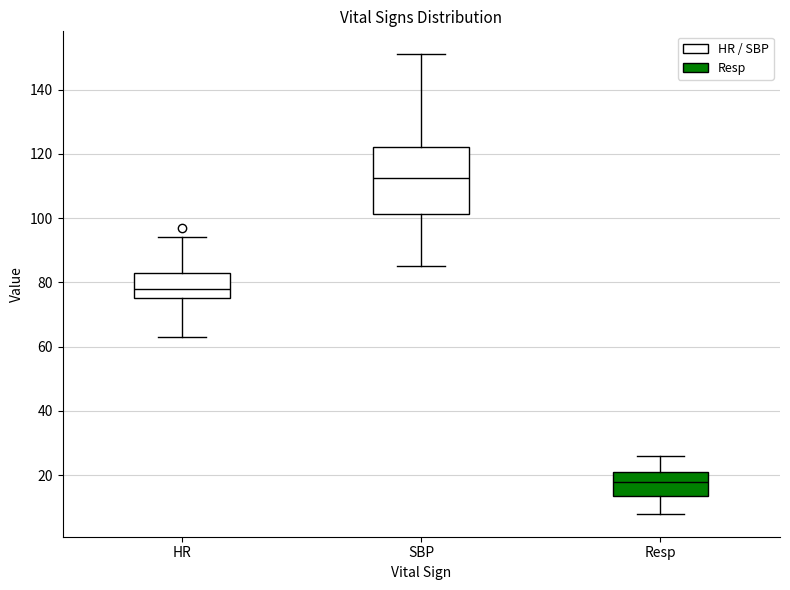

Which box has the highest median line?

SBP